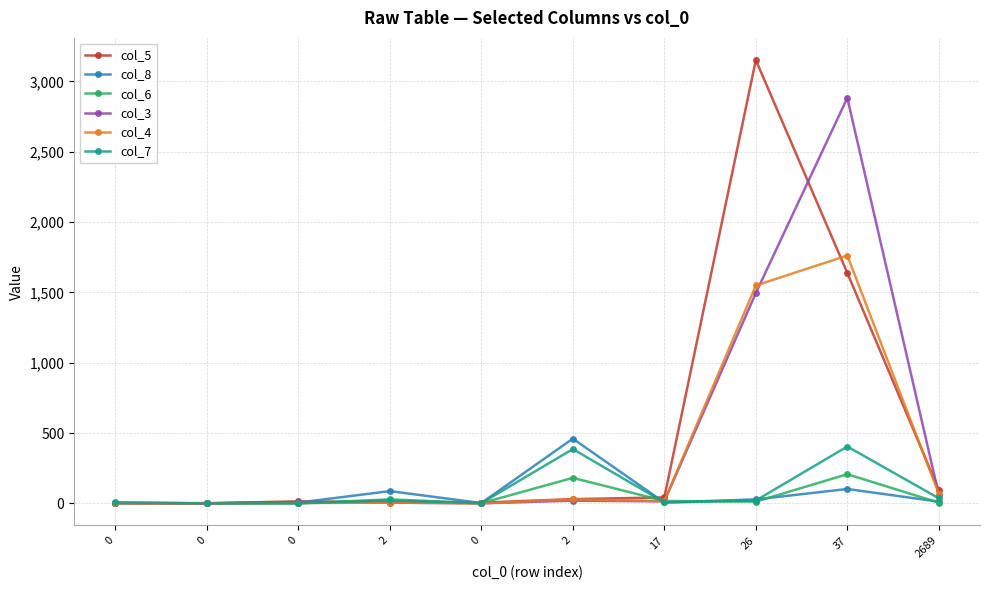

How many data points does each series have?

10